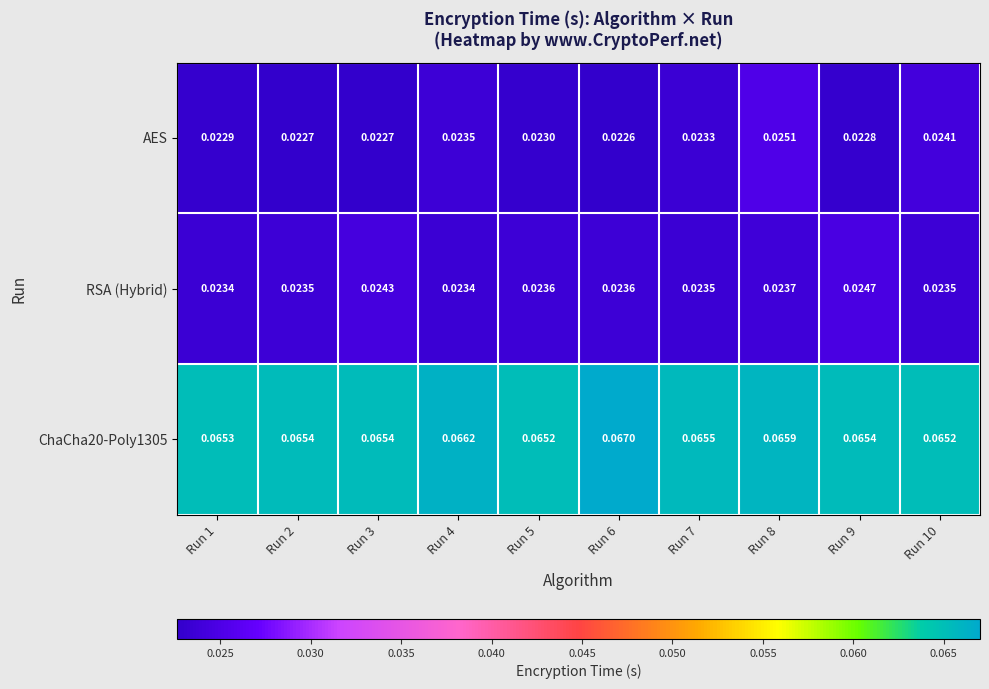

Is the value of AES at Run 5 greater than the value of RSA (Hybrid) at Run 10?

No